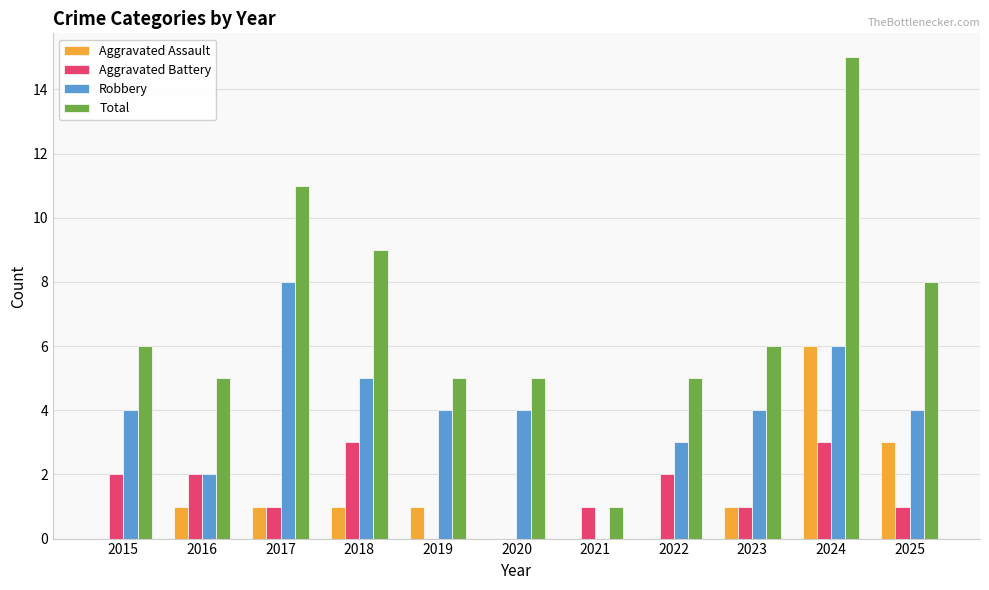

Which label corresponds to the largest value in the chart?

2024